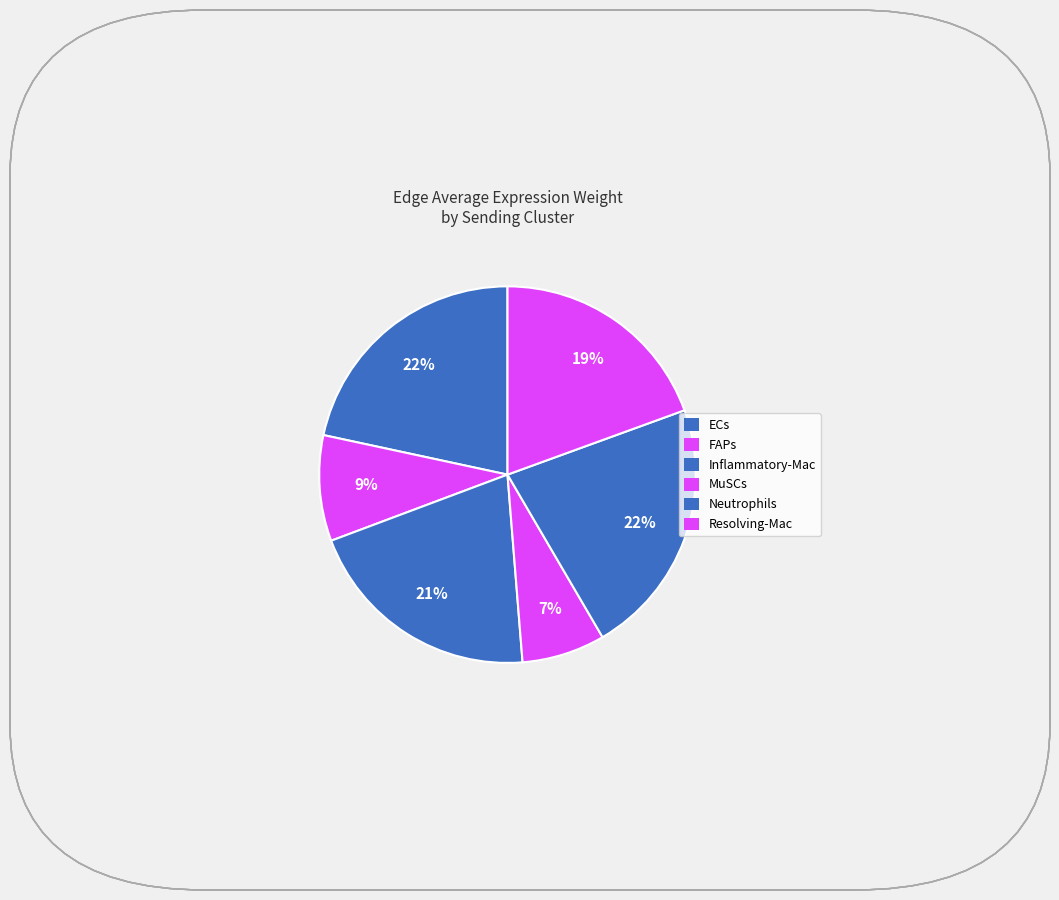

To the nearest percent, what is the difference between the largest and smallest slice percentages?

15%